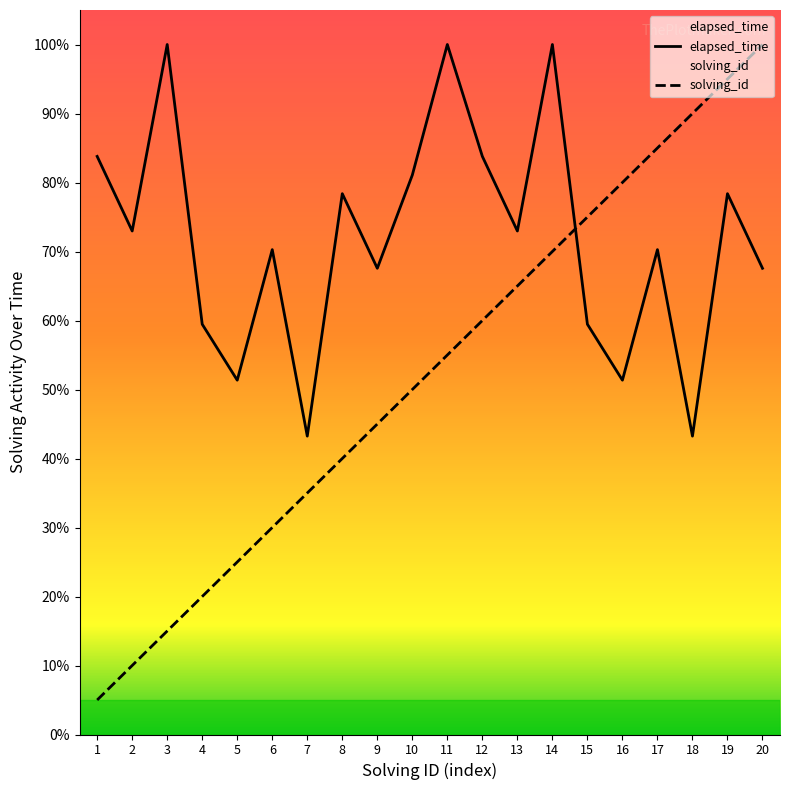

How many values in the solving_id series exceed 55?

10